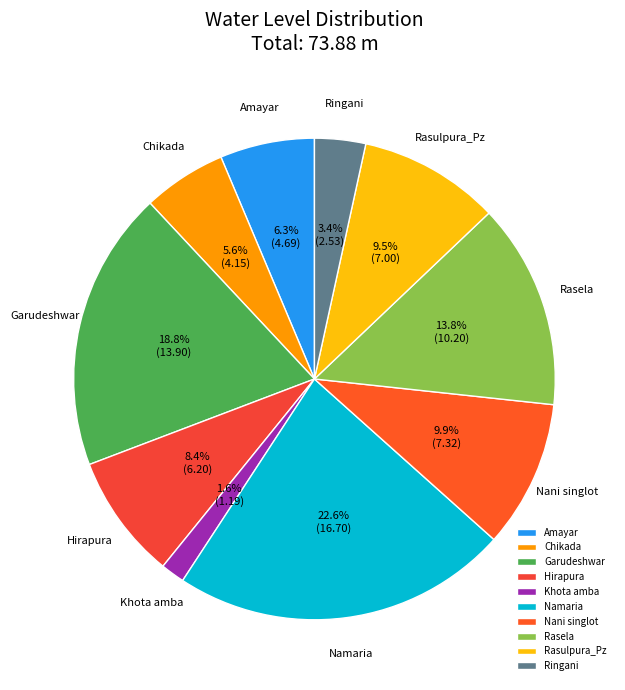

True or false: Hirapura accounts for 8% of the total.

True